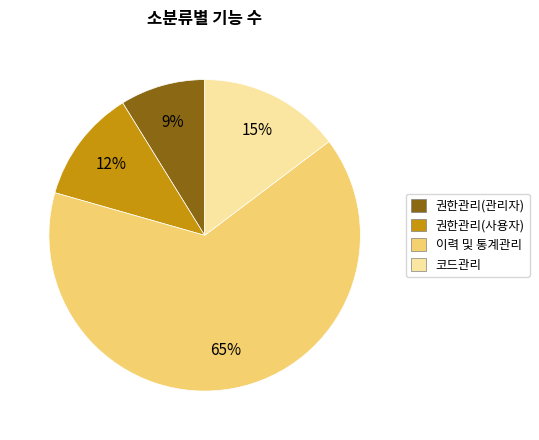

How many segments does this pie chart have?

4